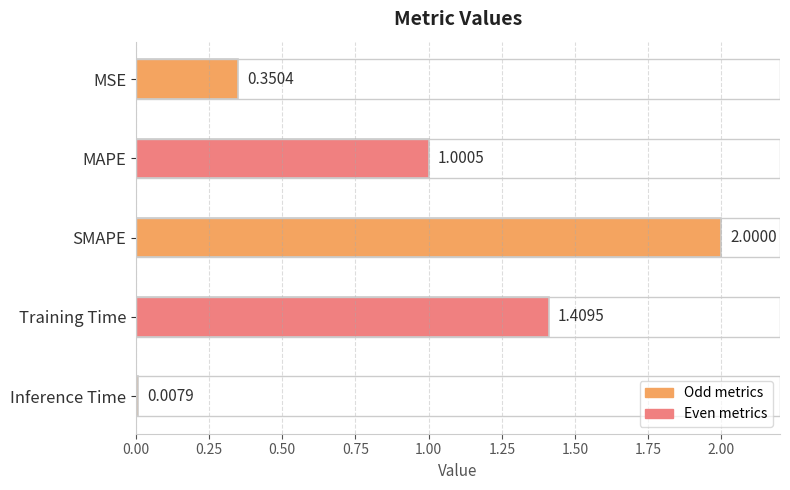

What is the change in value from MSE to Inference Time?

-0.3